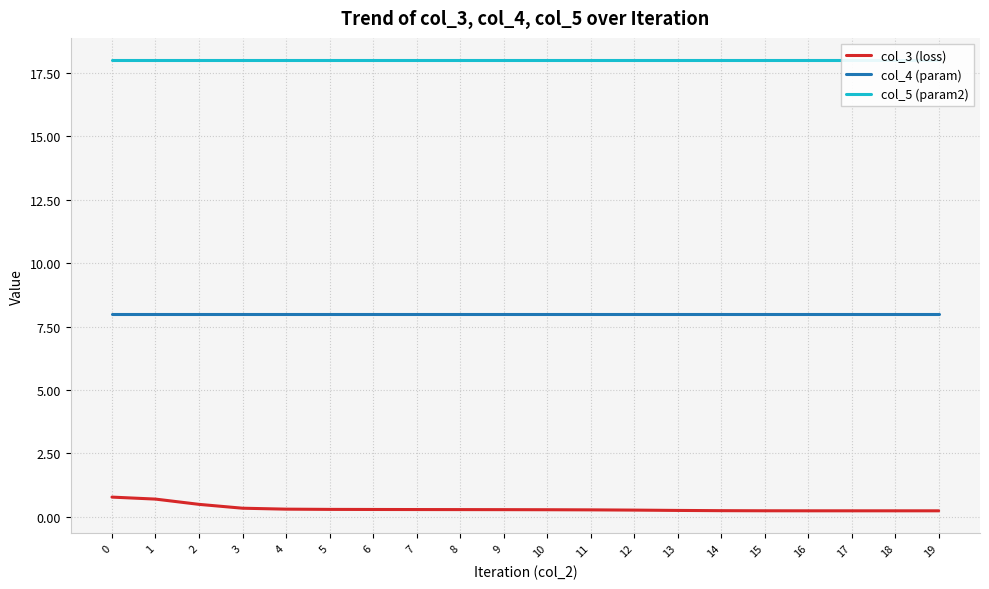

How many col_3 (loss) values are between 0 and 1?

20